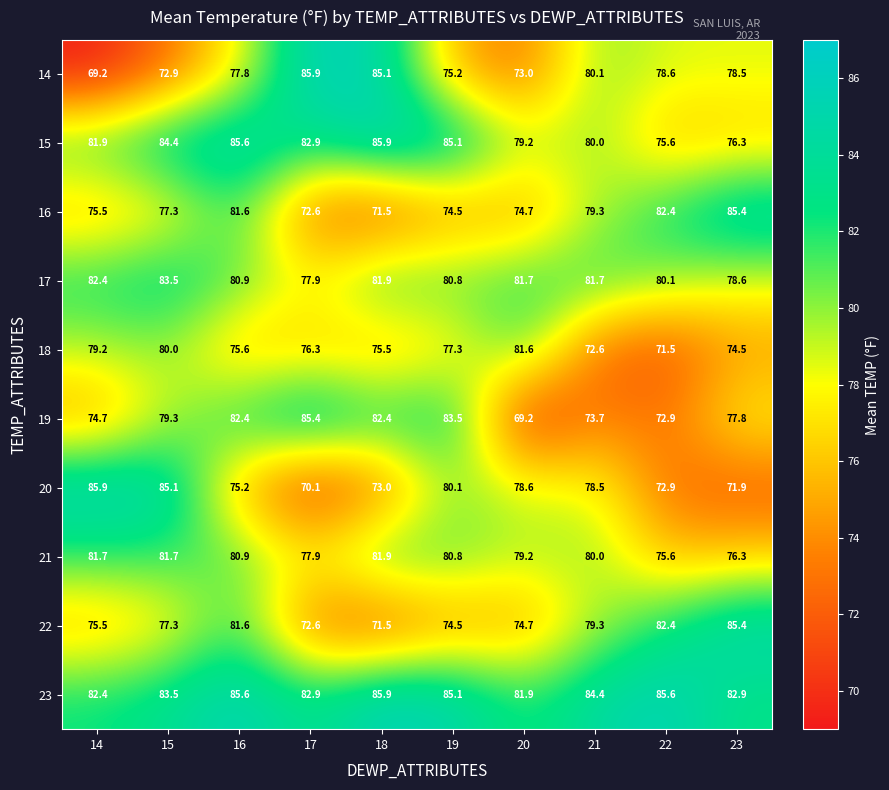

At which label does 14 first exceed 78?

17